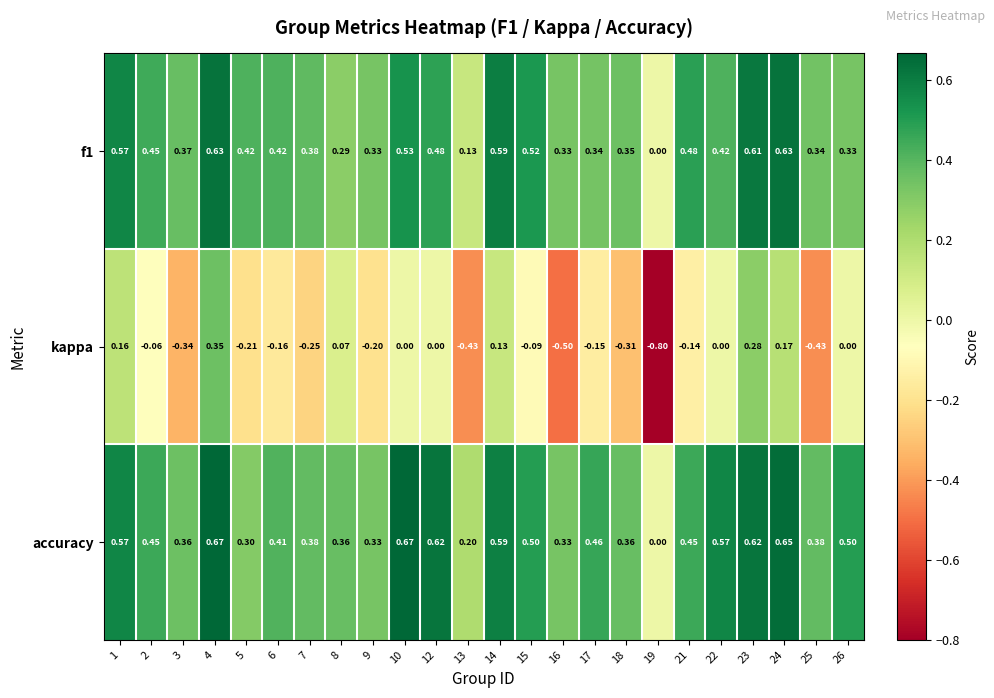

Which category has the lowest value across all series?

19